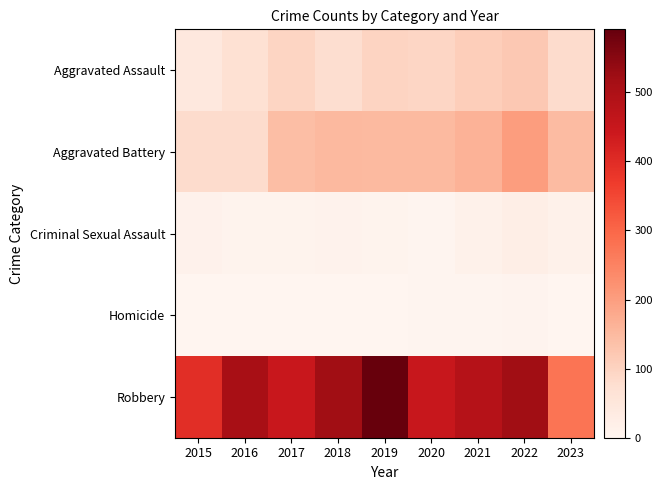

At 2018, list the series in order from smallest to largest.

Homicide, Criminal Sexual Assault, Aggravated Assault, Aggravated Battery, Robbery